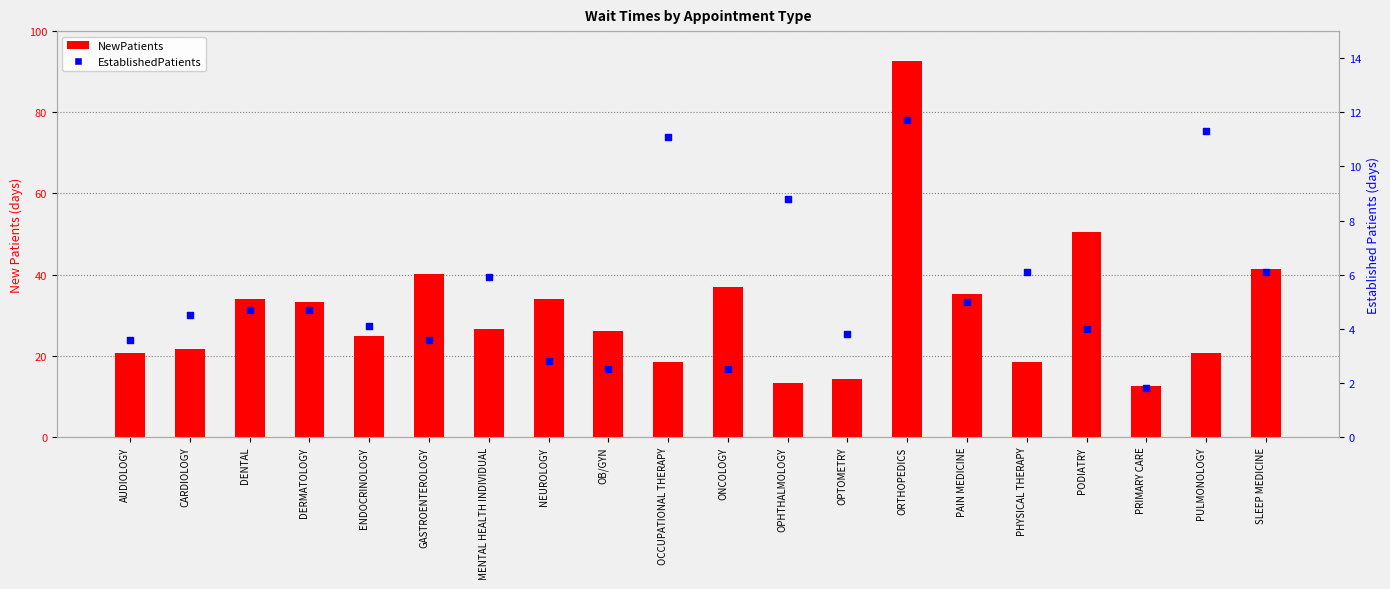

Which series contains the lowest Y value?

EstablishedPatients